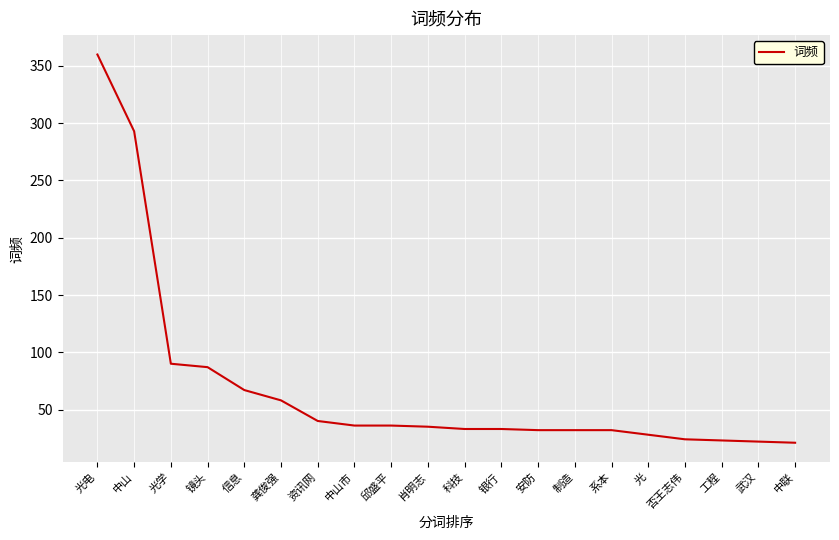

Is it true that the value at 光电 is 89?

False